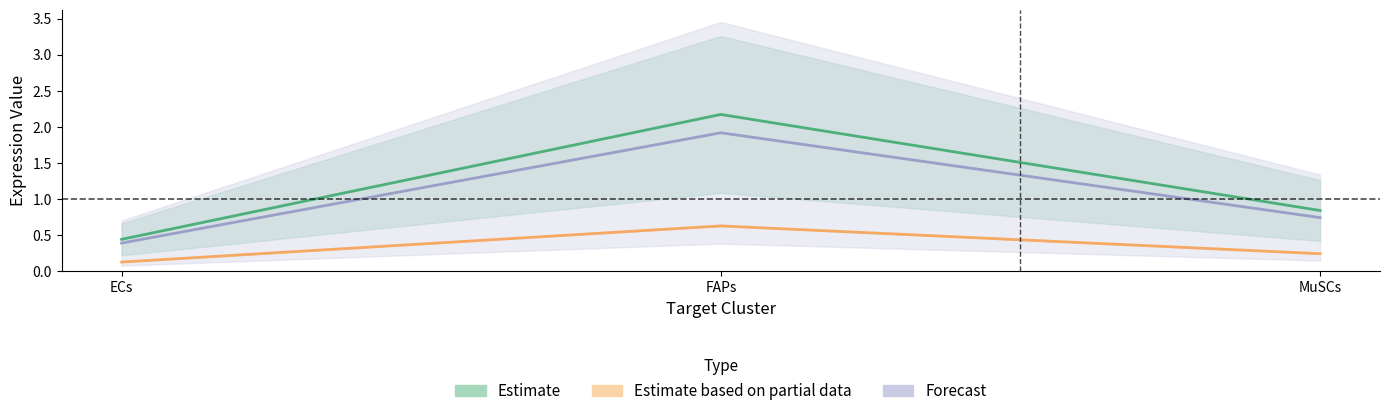

At how many categories does at least one series exceed 1?

1